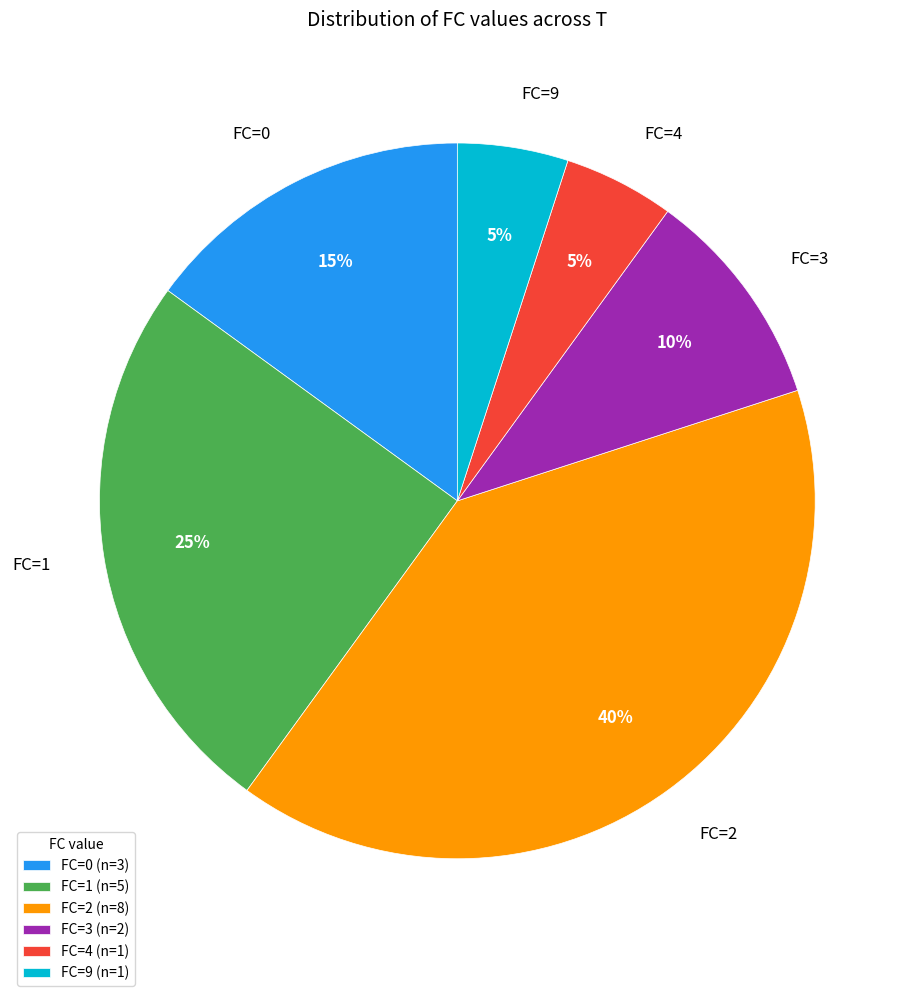

What percentage is the FC=1 slice, to the nearest percent?

25%